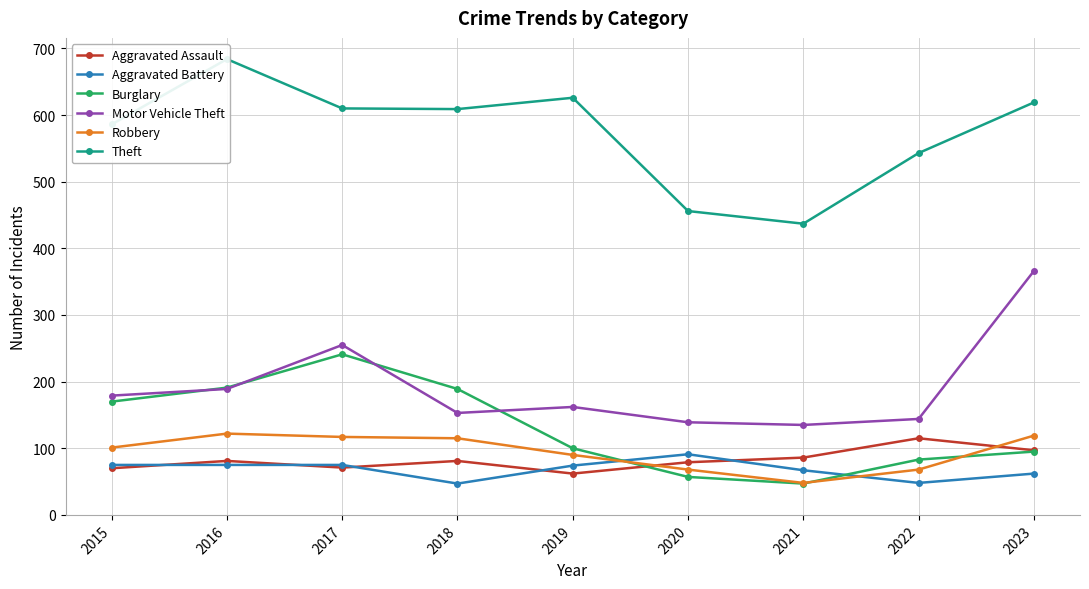

Rank the categories by Aggravated Assault value from lowest to highest.

2019, 2015, 2017, 2020, 2016, 2018, 2021, 2023, 2022